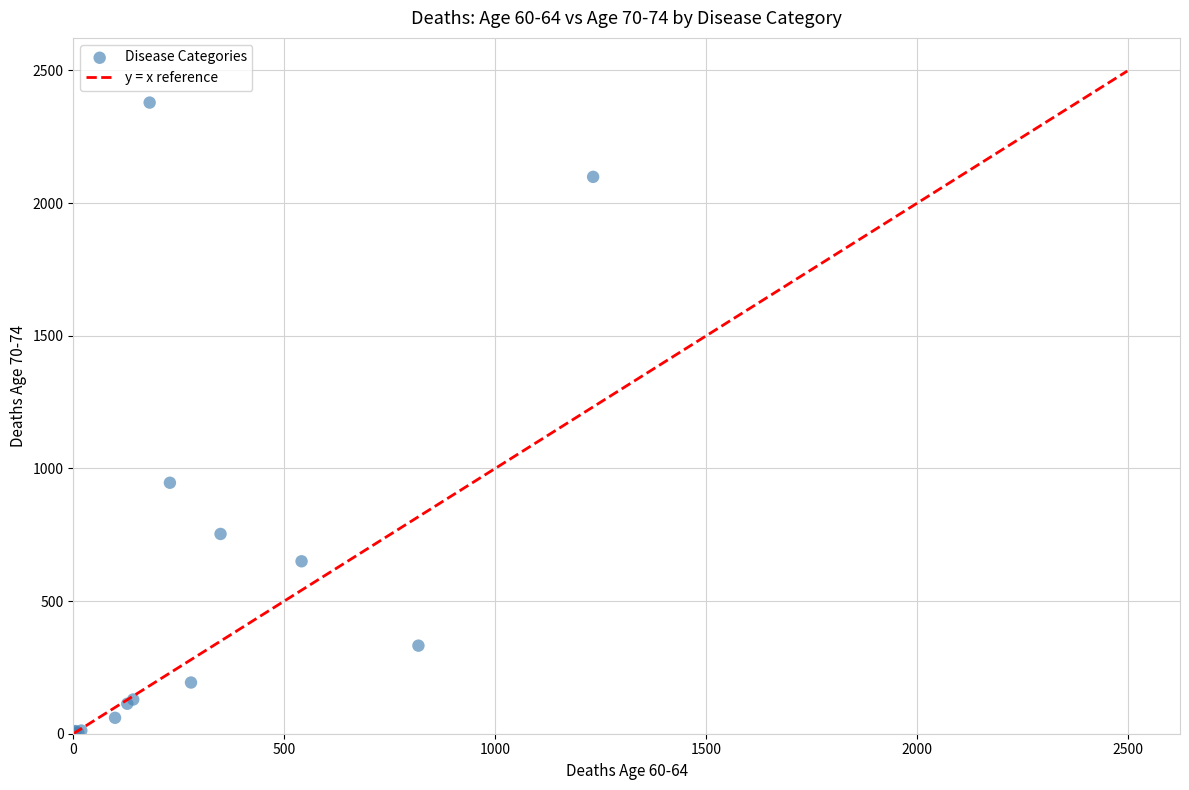

What Y value in the scatter plot is closest to 1189?

946